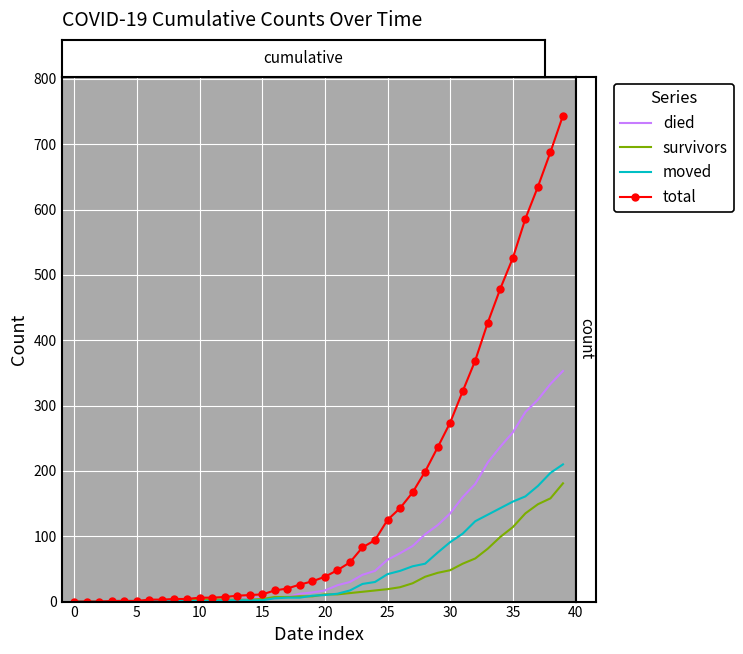

Rank the series by their maximum value, from lowest to highest.

survivors, moved, died, total